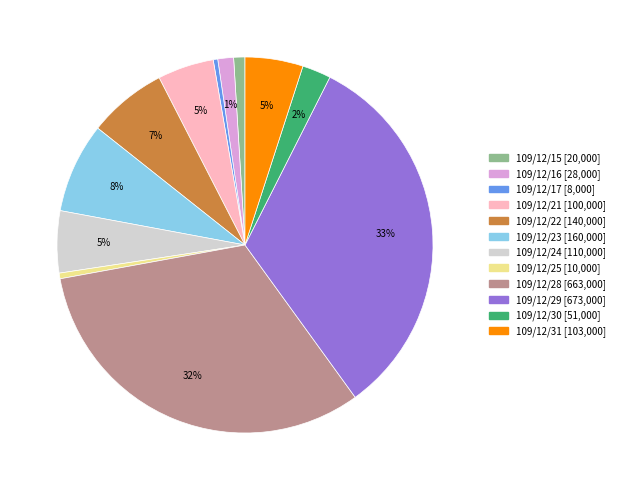

Is it true that 109/12/23 is 8% of the pie?

True